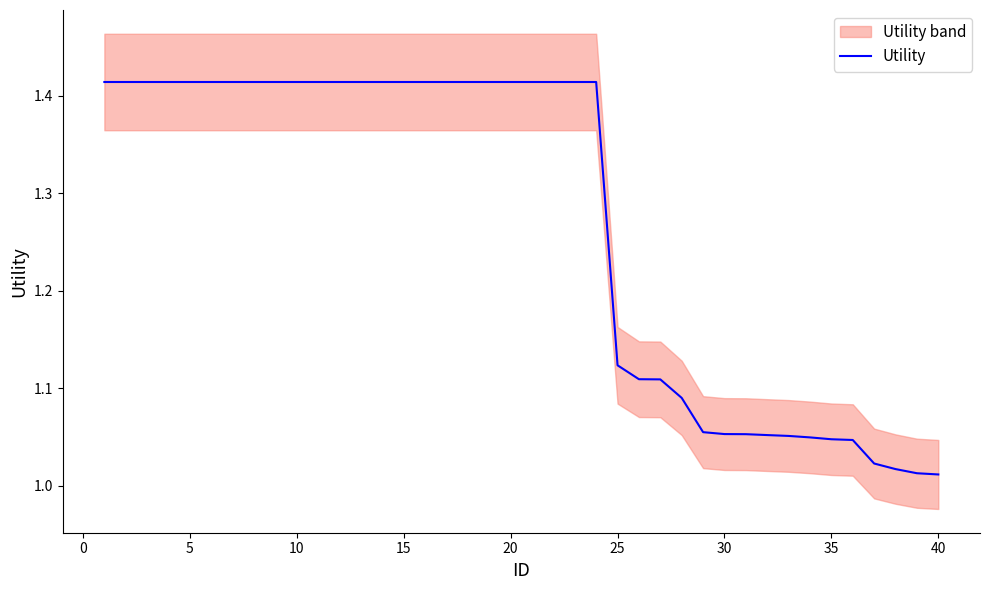

The value of Utility at 30 is 0.6. True or false?

False